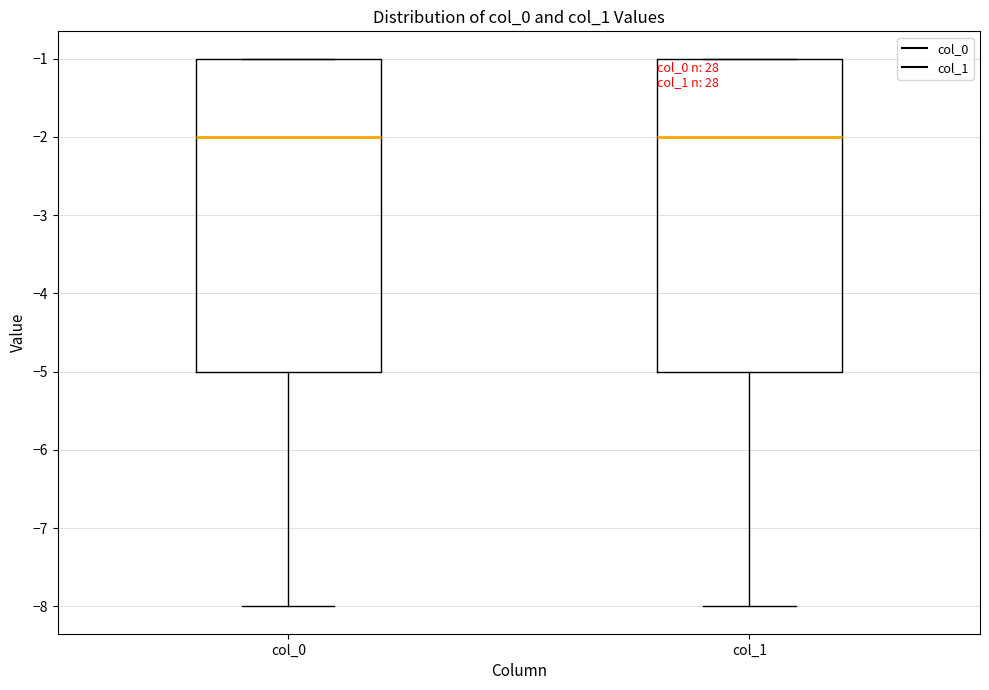

Where is the lower edge of the box for col_0 on the y-axis? The values are not printed on the chart, so give them approximately, as read against the axis.

-5